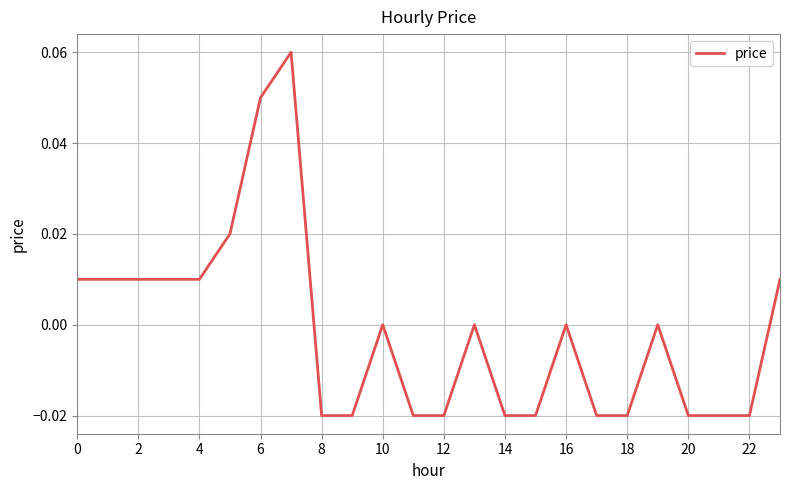

How many categories are shown in the chart?

24